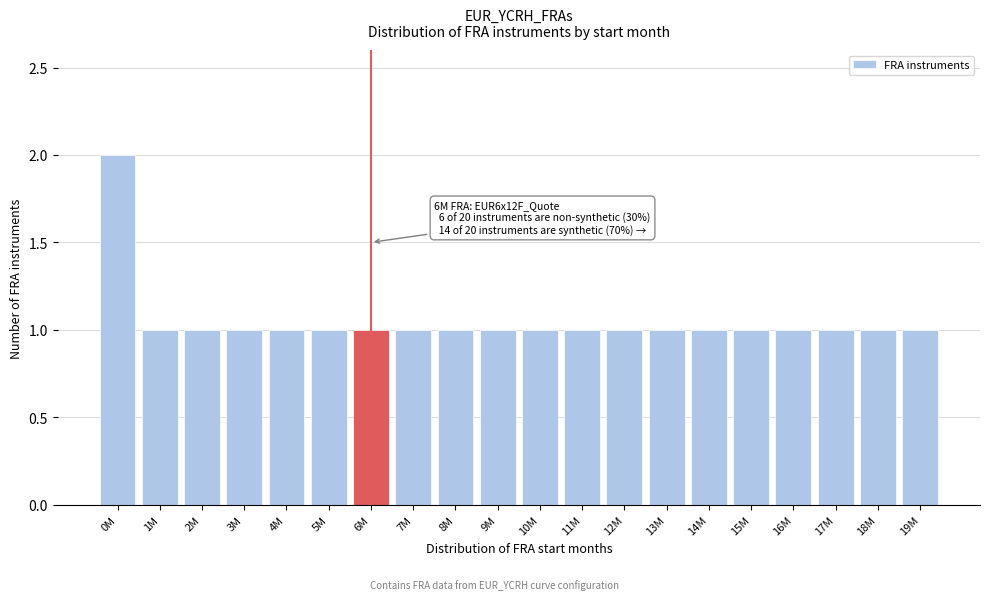

Reading left to right, what are all the values shown in this chart?

2	1	1	1	1	1	1	1	1	1	1	1	1	1	1	1	1	1	1	1